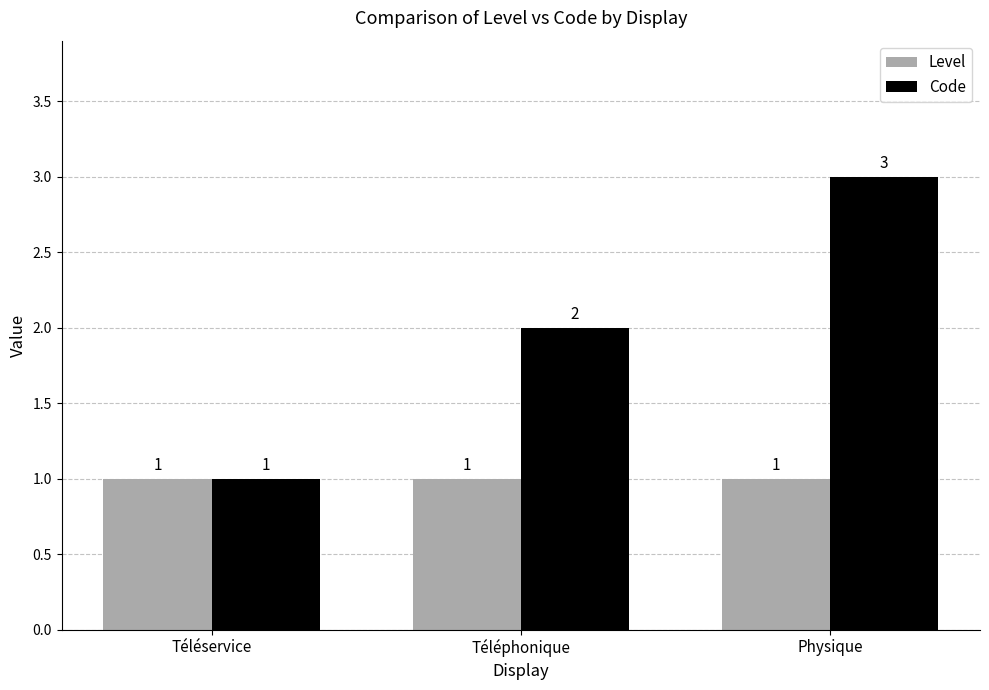

What is the spread (max minus min) of values at Physique?

2